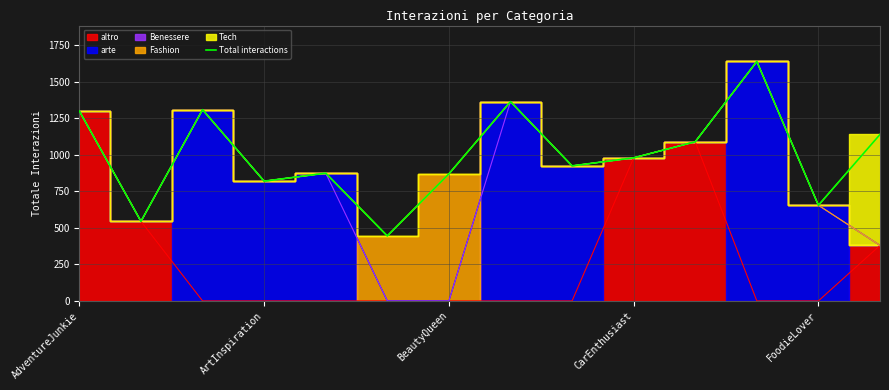

What is the label of the 14th point from the left?

13